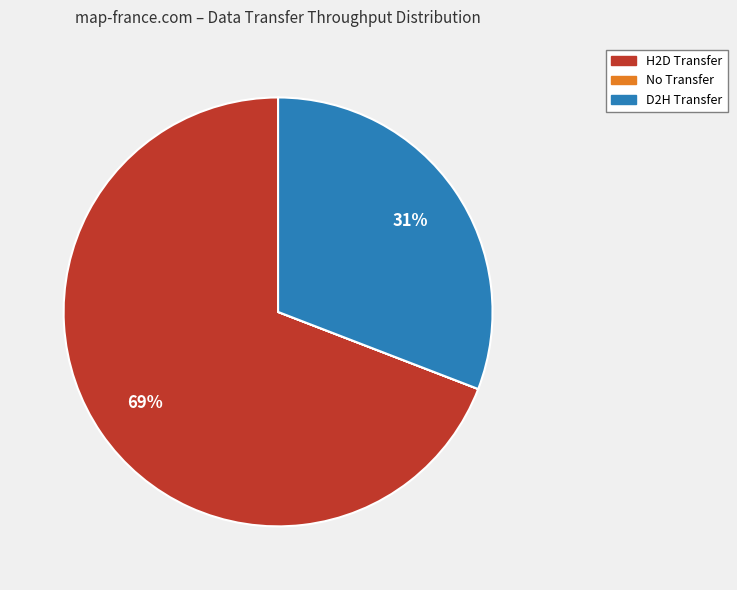

Is there a majority slice in this chart?

Yes